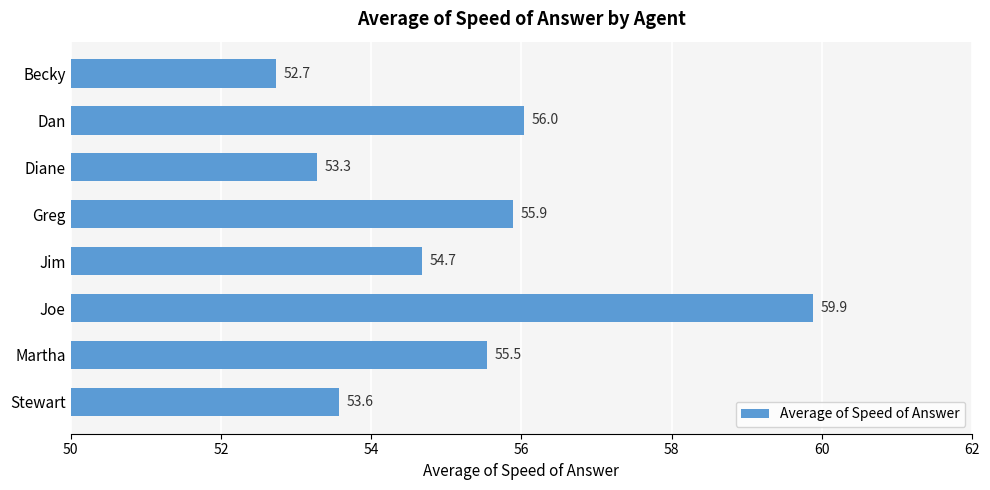

Which has a higher value, Dan or Stewart?

Dan